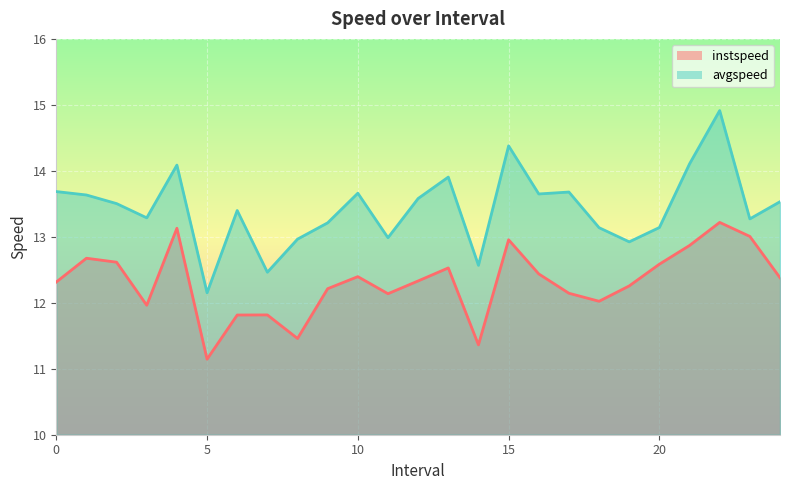

Is it true that avgspeed equals 13.5 at 24.0?

True